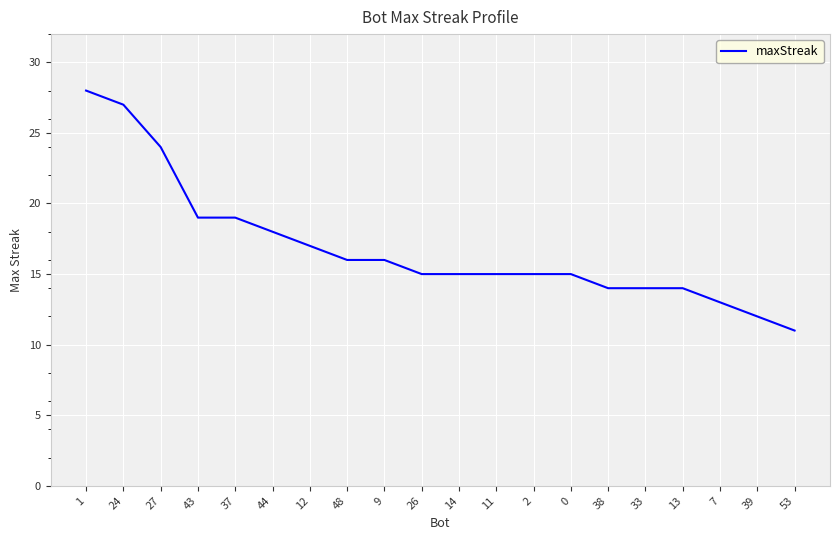

What position from the right is 44?

15